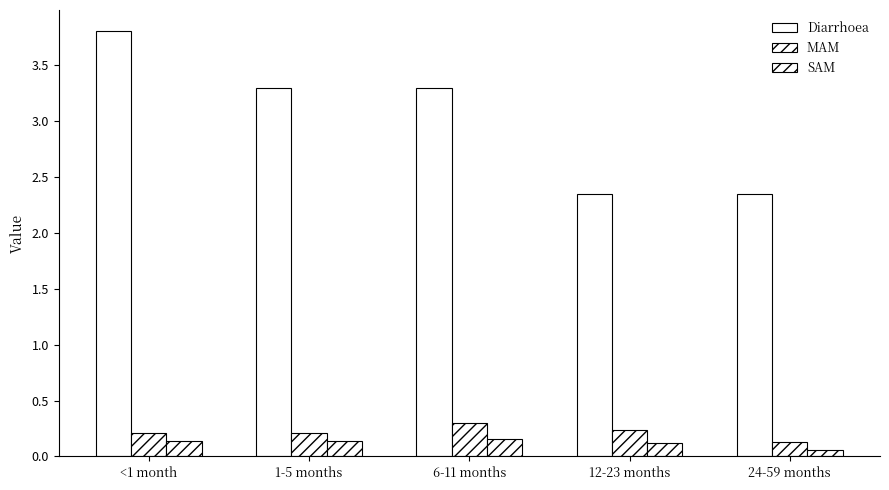

Reading left to right, what are all the values shown in this chart?

Diarrhoea: 3.8	3.3	3.3	2.3	2.3
MAM: 0.2	0.2	0.3	0.2	0.1
SAM: 0.1	0.1	0.2	0.1	0.1